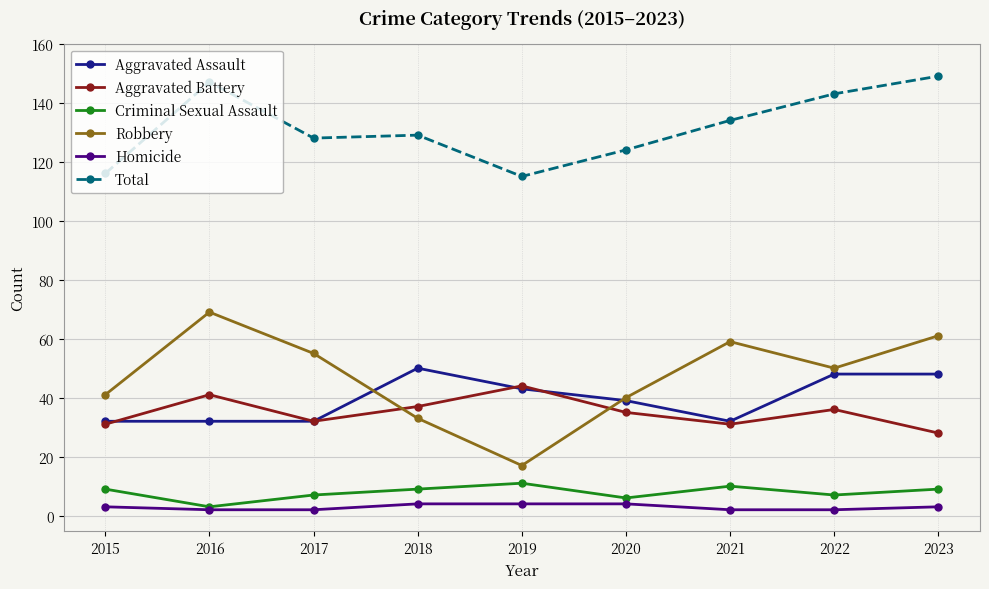

What is the greatest value displayed?

149